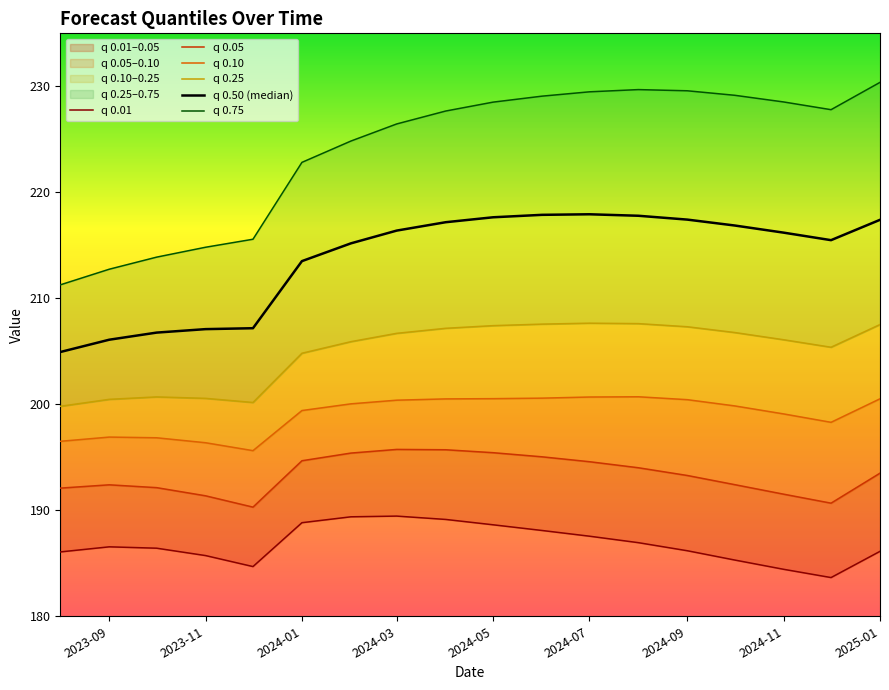

What is the greatest value displayed?

230.4